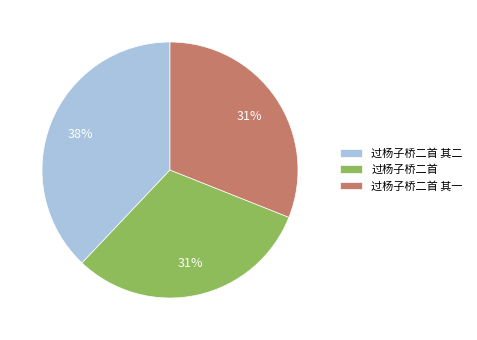

To the nearest percent, what portion does 过杨子桥二首 其二 represent?

38%